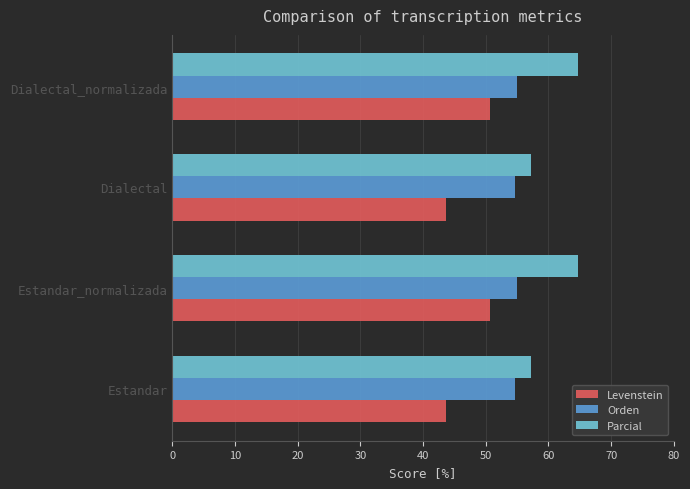

What are all the series names shown in the legend?

Levenstein, Orden, Parcial